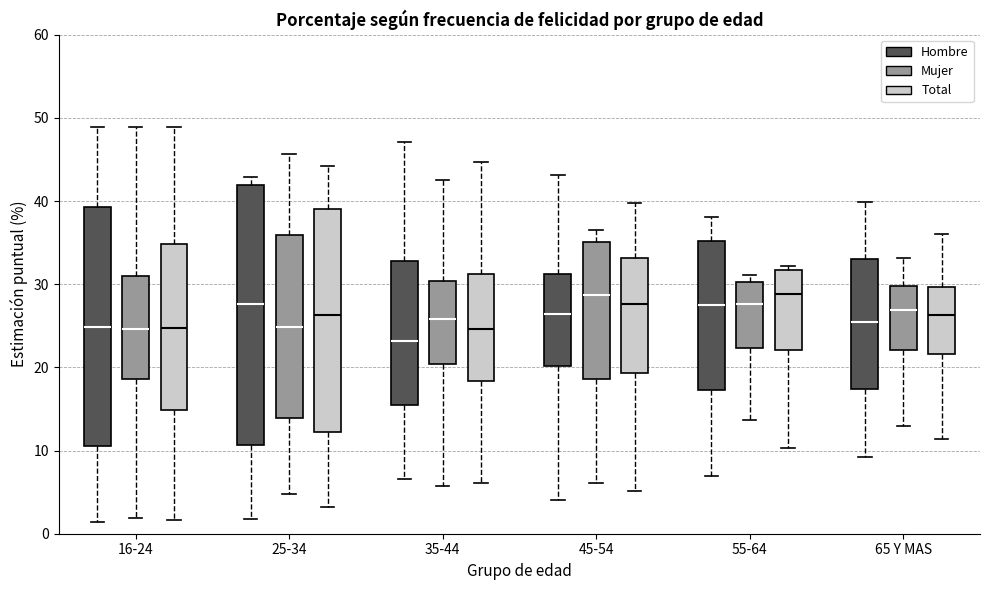

Which box is the tallest, from its lower edge to its upper edge?

25-34 (Hombre)